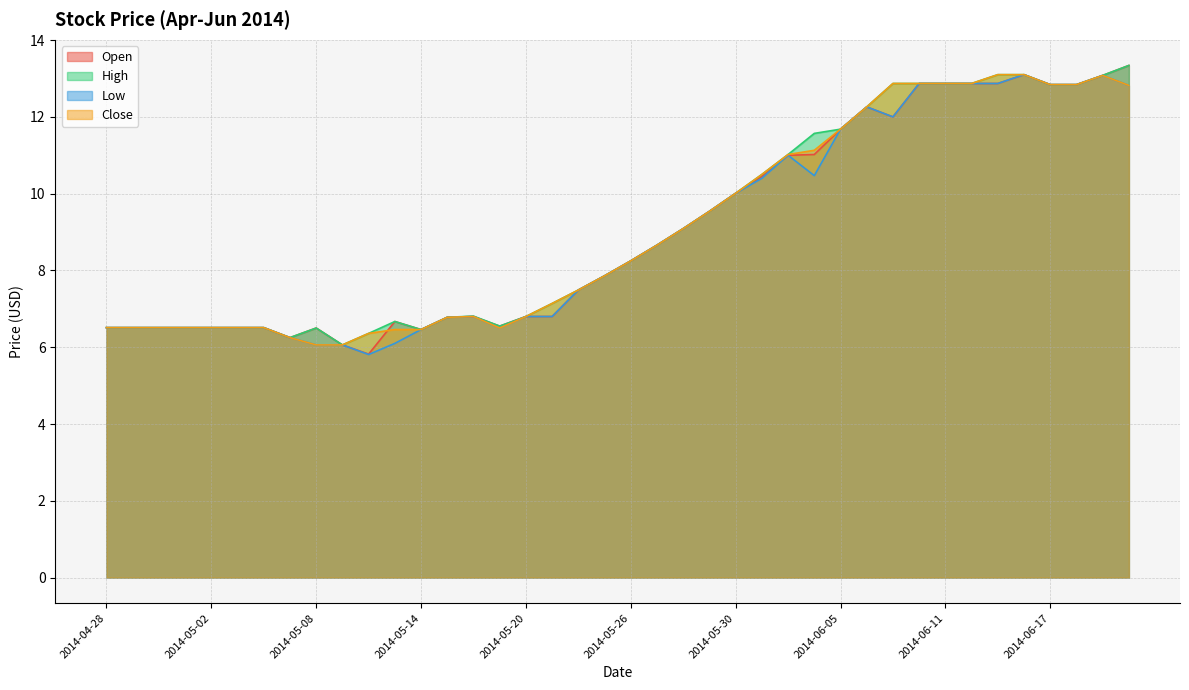

Reading right to left, extract all data points from this chart.

Open: 2014-06-20=13.3	2014-06-19=13.1	2014-06-18=12.8	2014-06-17=12.8	2014-06-16=13.1	2014-06-13=12.9	2014-06-12=12.9	2014-06-11=12.9	2014-06-10=12.9	2014-06-09=12.0	2014-06-06=12.3	2014-06-05=11.7	2014-06-04=11.0	2014-06-03=11.0	2014-06-02=10.4	2014-05-30=10.0	2014-05-29=9.5	2014-05-28=9.1	2014-05-27=8.7	2014-05-26=8.2	2014-05-23=7.9	2014-05-22=7.5	2014-05-21=6.8	2014-05-20=6.8	2014-05-19=6.5	2014-05-16=6.8	2014-05-15=6.8	2014-05-14=6.5	2014-05-13=6.7	2014-05-12=5.8	2014-05-09=6.1	2014-05-08=6.5	2014-05-07=6.2	2014-05-06=6.5	2014-05-05=6.5	2014-05-02=6.5	2014-05-01=6.5	2014-04-30=6.5	2014-04-29=6.5	2014-04-28=6.5
High: 2014-06-20=13.3	2014-06-19=13.1	2014-06-18=12.8	2014-06-17=12.8	2014-06-16=13.1	2014-06-13=13.1	2014-06-12=12.9	2014-06-11=12.9	2014-06-10=12.9	2014-06-09=12.9	2014-06-06=12.3	2014-06-05=11.7	2014-06-04=11.6	2014-06-03=11.0	2014-06-02=10.5	2014-05-30=10.0	2014-05-29=9.5	2014-05-28=9.1	2014-05-27=8.7	2014-05-26=8.2	2014-05-23=7.9	2014-05-22=7.5	2014-05-21=7.1	2014-05-20=6.8	2014-05-19=6.5	2014-05-16=6.8	2014-05-15=6.8	2014-05-14=6.5	2014-05-13=6.7	2014-05-12=6.4	2014-05-09=6.1	2014-05-08=6.5	2014-05-07=6.2	2014-05-06=6.5	2014-05-05=6.5	2014-05-02=6.5	2014-05-01=6.5	2014-04-30=6.5	2014-04-29=6.5	2014-04-28=6.5
Low: 2014-06-20=12.8	2014-06-19=13.1	2014-06-18=12.8	2014-06-17=12.8	2014-06-16=13.1	2014-06-13=12.9	2014-06-12=12.9	2014-06-11=12.9	2014-06-10=12.9	2014-06-09=12.0	2014-06-06=12.3	2014-06-05=11.7	2014-06-04=10.5	2014-06-03=11.0	2014-06-02=10.4	2014-05-30=10.0	2014-05-29=9.5	2014-05-28=9.1	2014-05-27=8.7	2014-05-26=8.2	2014-05-23=7.9	2014-05-22=7.5	2014-05-21=6.8	2014-05-20=6.8	2014-05-19=6.5	2014-05-16=6.8	2014-05-15=6.8	2014-05-14=6.5	2014-05-13=6.1	2014-05-12=5.8	2014-05-09=6.1	2014-05-08=6.1	2014-05-07=6.2	2014-05-06=6.5	2014-05-05=6.5	2014-05-02=6.5	2014-05-01=6.5	2014-04-30=6.5	2014-04-29=6.5	2014-04-28=6.5
Close: 2014-06-20=12.8	2014-06-19=13.1	2014-06-18=12.8	2014-06-17=12.8	2014-06-16=13.1	2014-06-13=13.1	2014-06-12=12.9	2014-06-11=12.9	2014-06-10=12.9	2014-06-09=12.9	2014-06-06=12.3	2014-06-05=11.7	2014-06-04=11.1	2014-06-03=11.0	2014-06-02=10.5	2014-05-30=10.0	2014-05-29=9.5	2014-05-28=9.1	2014-05-27=8.7	2014-05-26=8.2	2014-05-23=7.9	2014-05-22=7.5	2014-05-21=7.1	2014-05-20=6.8	2014-05-19=6.5	2014-05-16=6.8	2014-05-15=6.8	2014-05-14=6.5	2014-05-13=6.5	2014-05-12=6.4	2014-05-09=6.1	2014-05-08=6.1	2014-05-07=6.2	2014-05-06=6.5	2014-05-05=6.5	2014-05-02=6.5	2014-05-01=6.5	2014-04-30=6.5	2014-04-29=6.5	2014-04-28=6.5